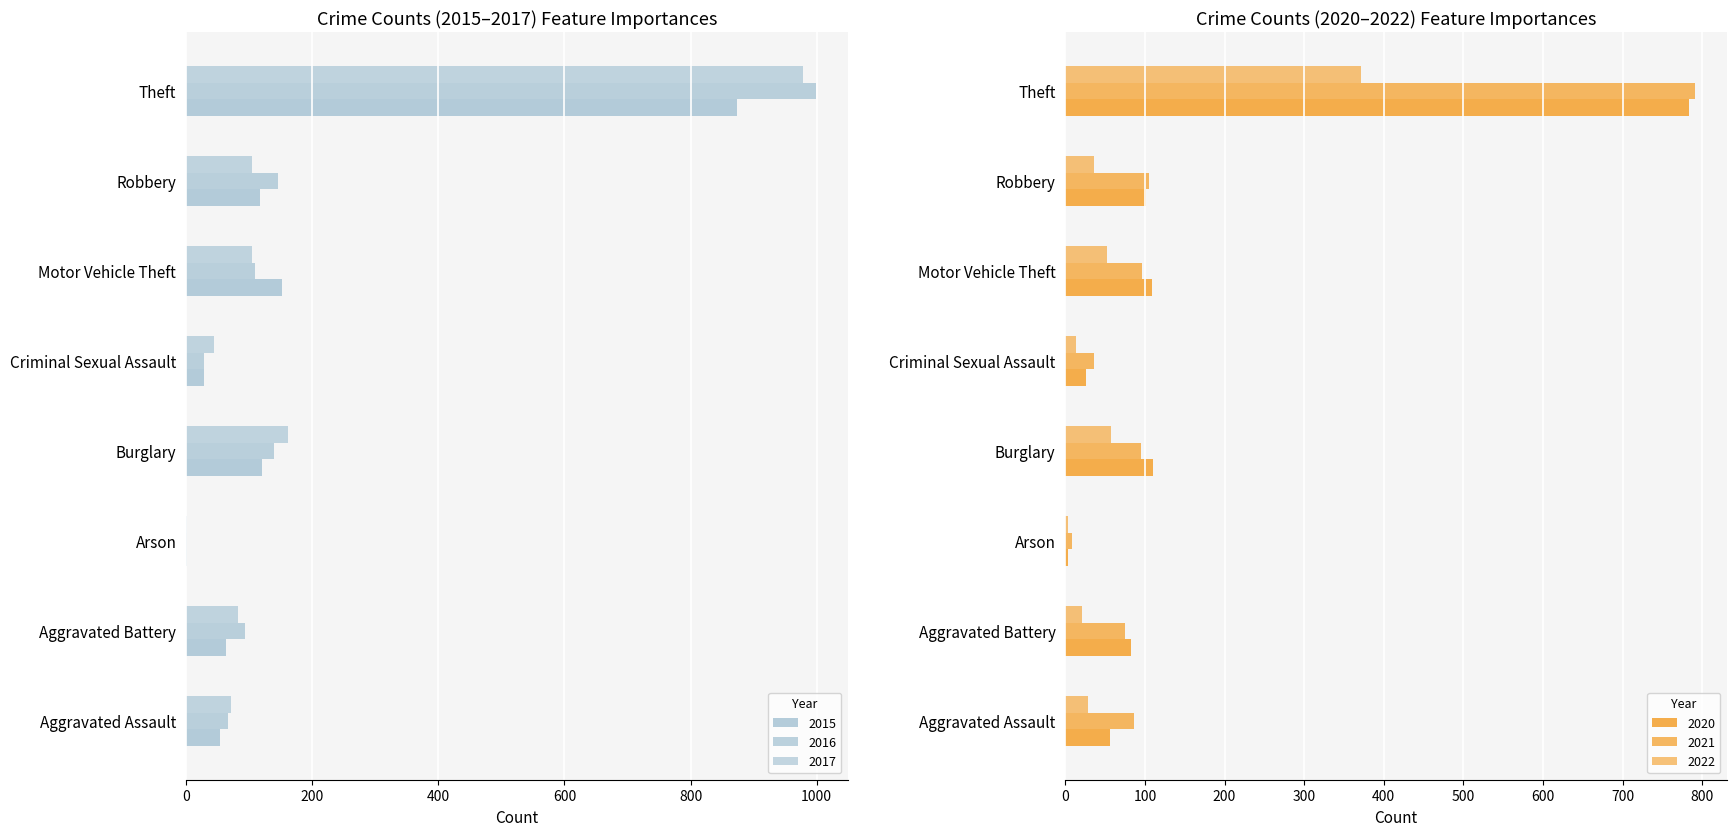

How many values in the 2016 series are below 110?

4